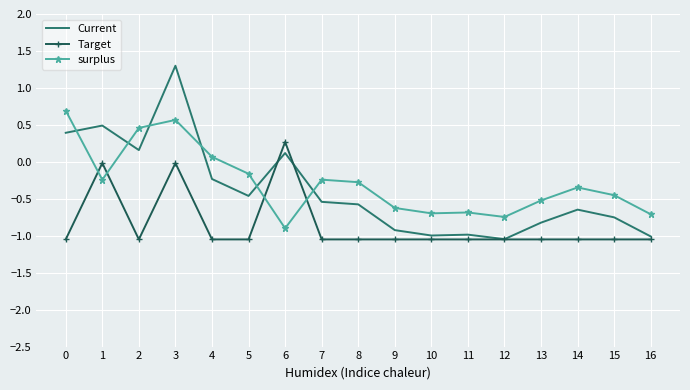

Count the number of data series in this chart.

3